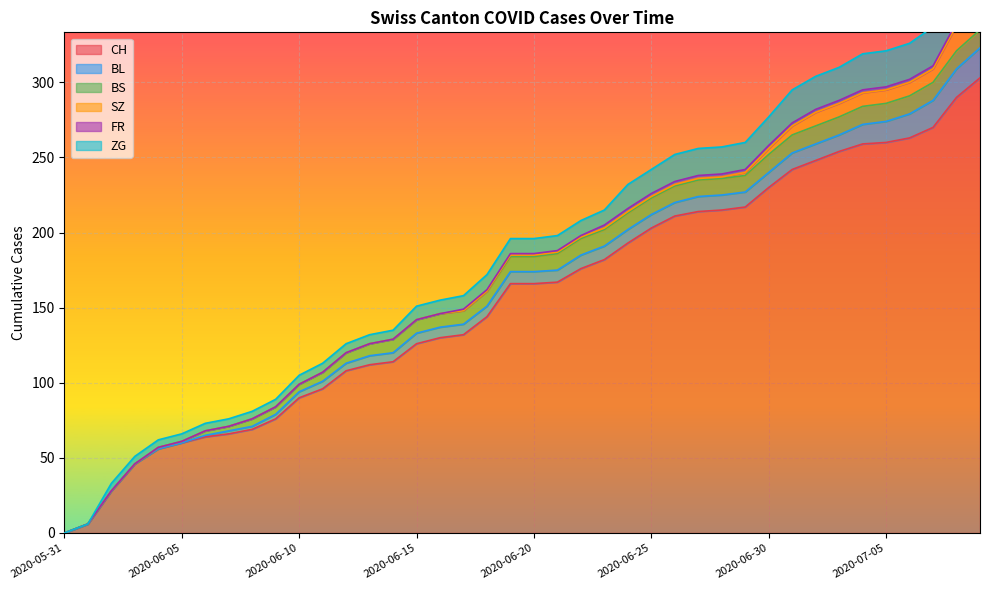

Which series has the largest total across all categories?

CH